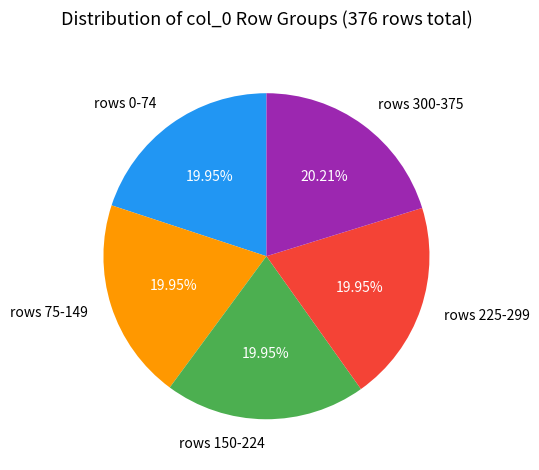

Count the number of slices in the pie.

5